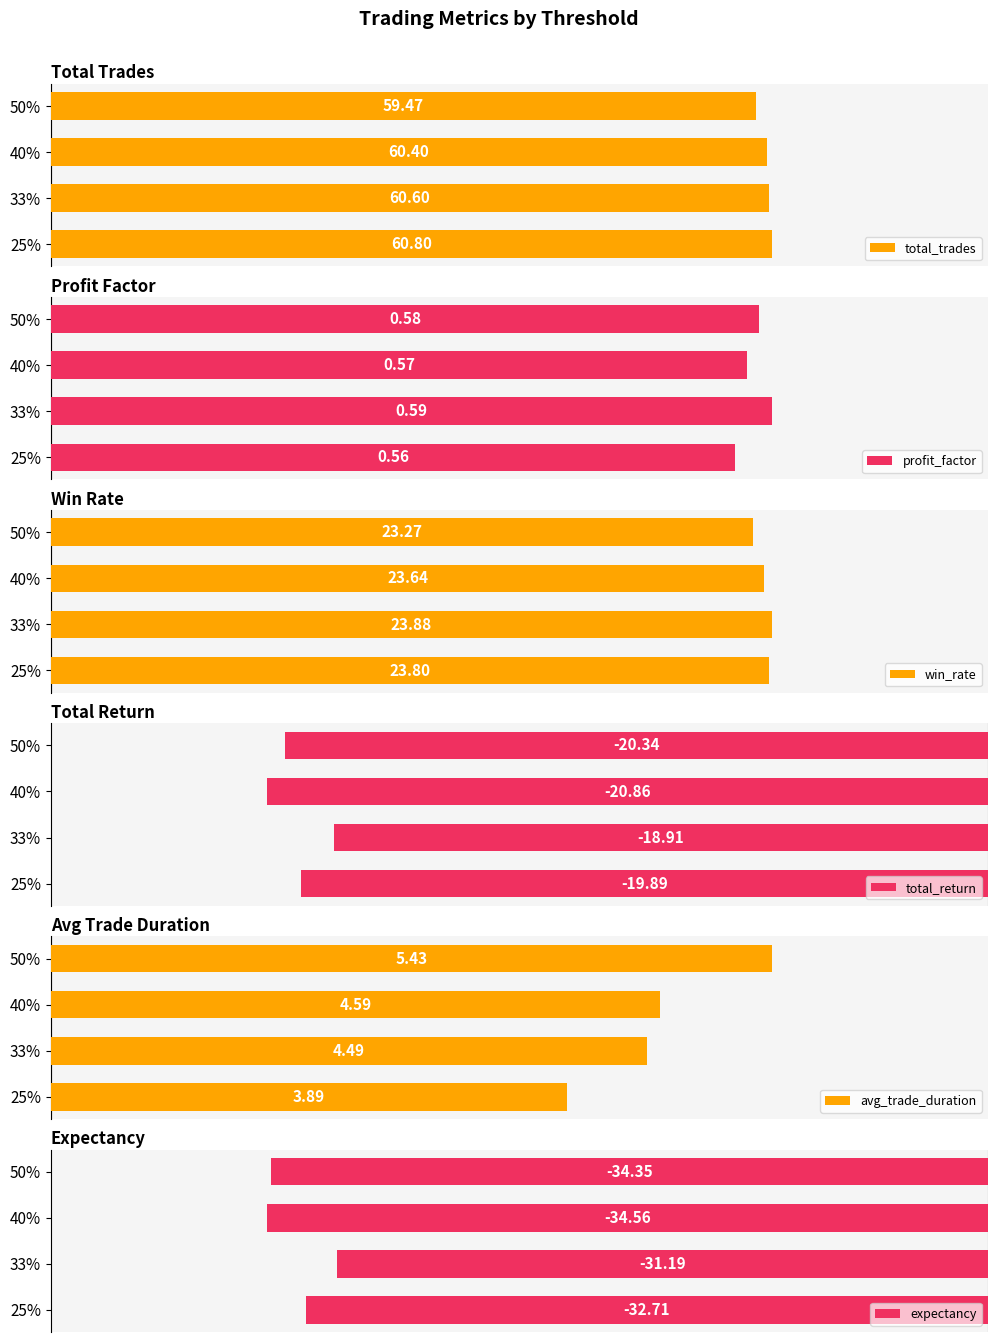

What is the smallest value displayed?

-34.6